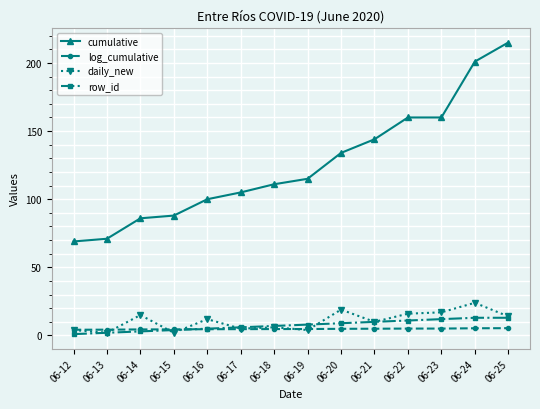

How many data points in row_id are less than 8?

7